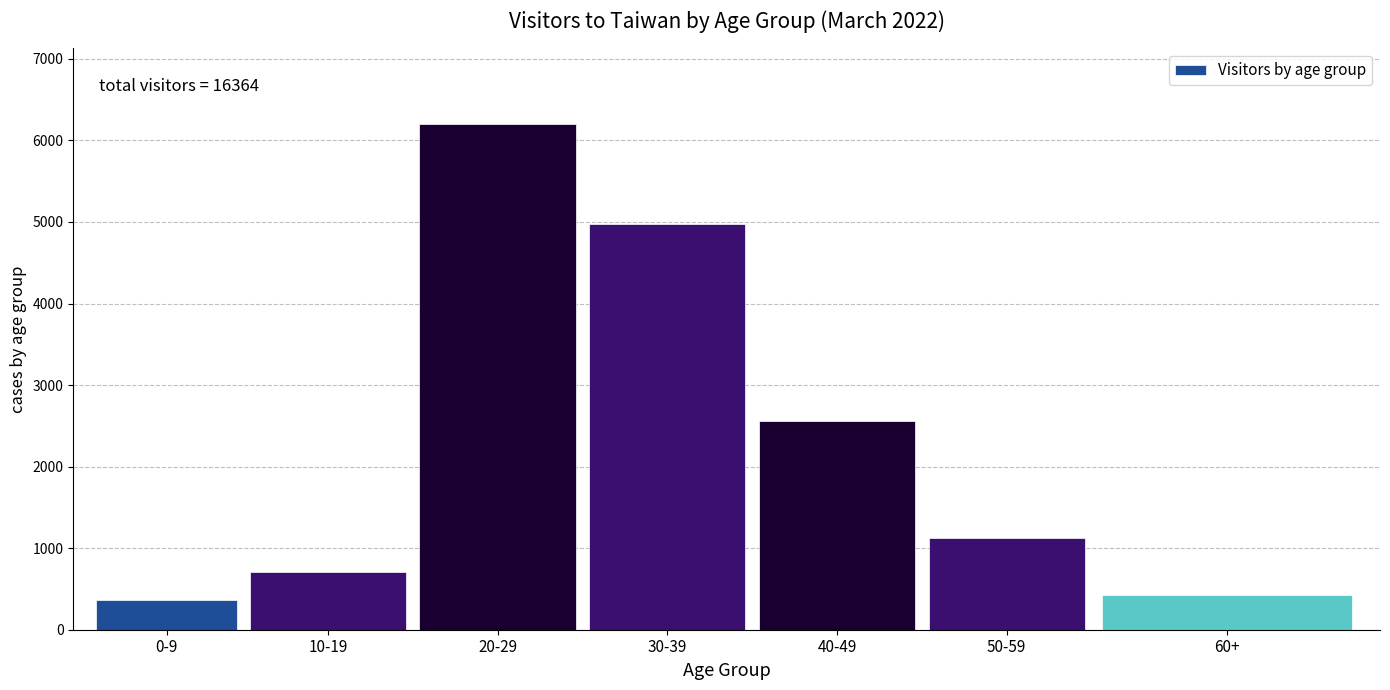

Reading right to left, extract all data points from this chart.

422	1126	2563	4980	6198	708	367